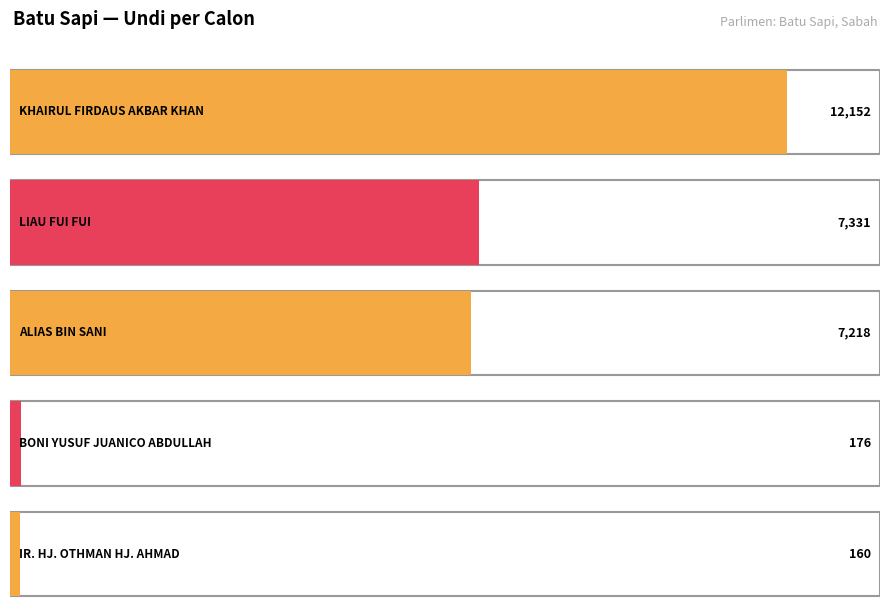

How many bars are there in total?

5